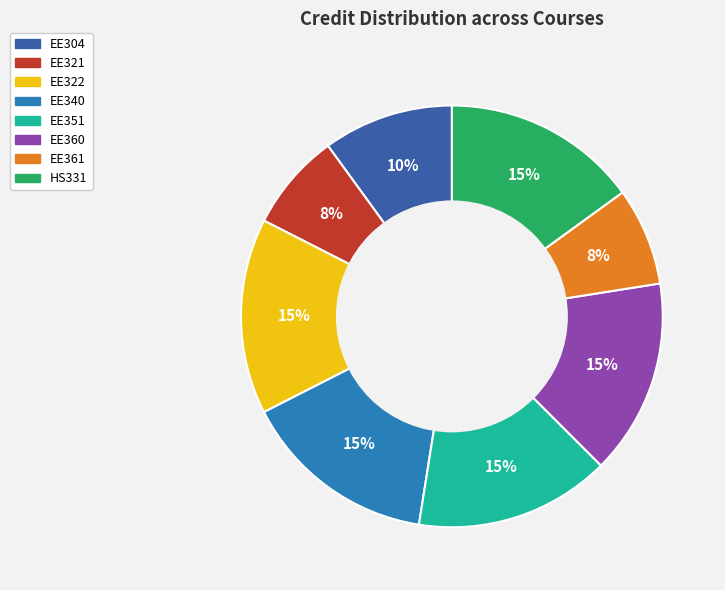

Does EE361 represent more than half of the total?

No